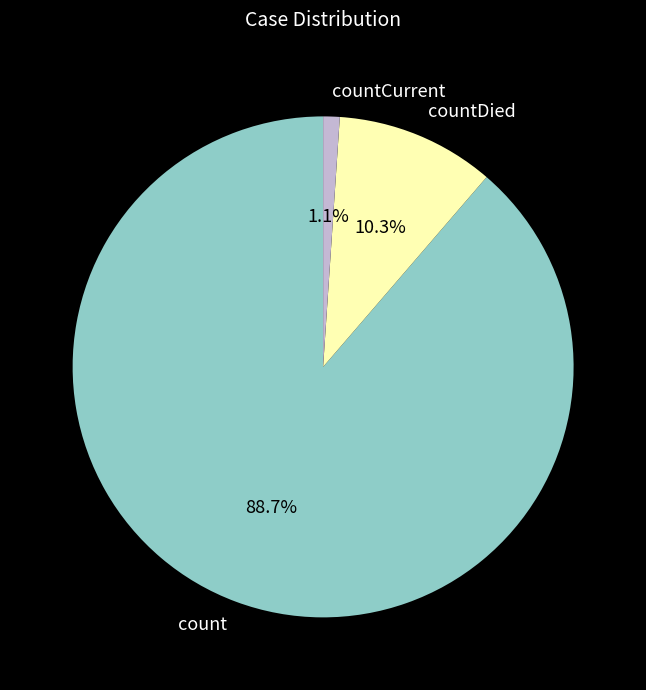

True or false: countDied accounts for 10% of the total.

True